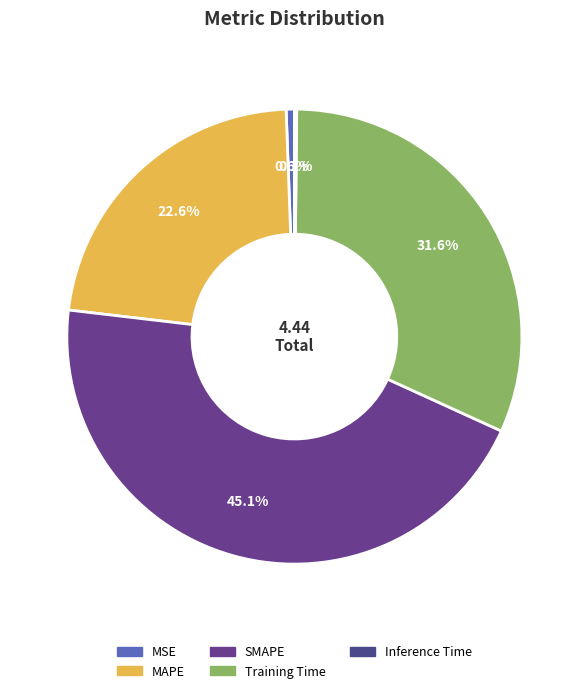

The SMAPE slice represents 45% of the pie. True or false?

True